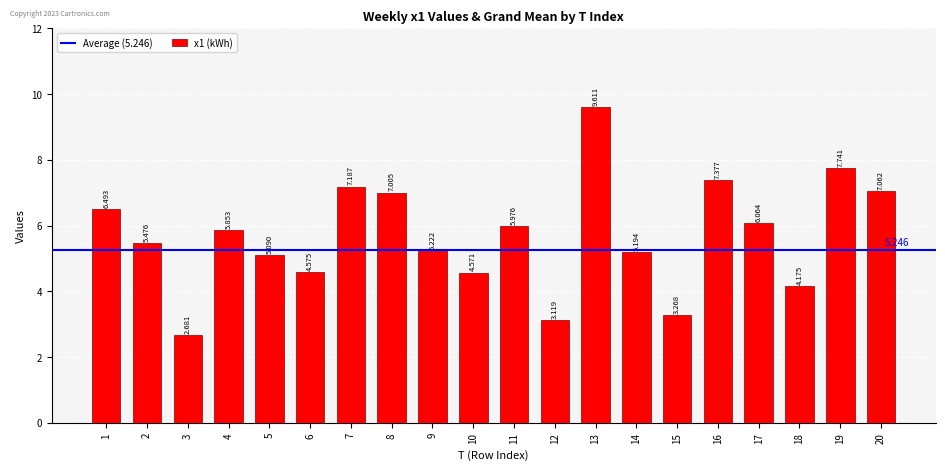

How many bars are there in total?

20